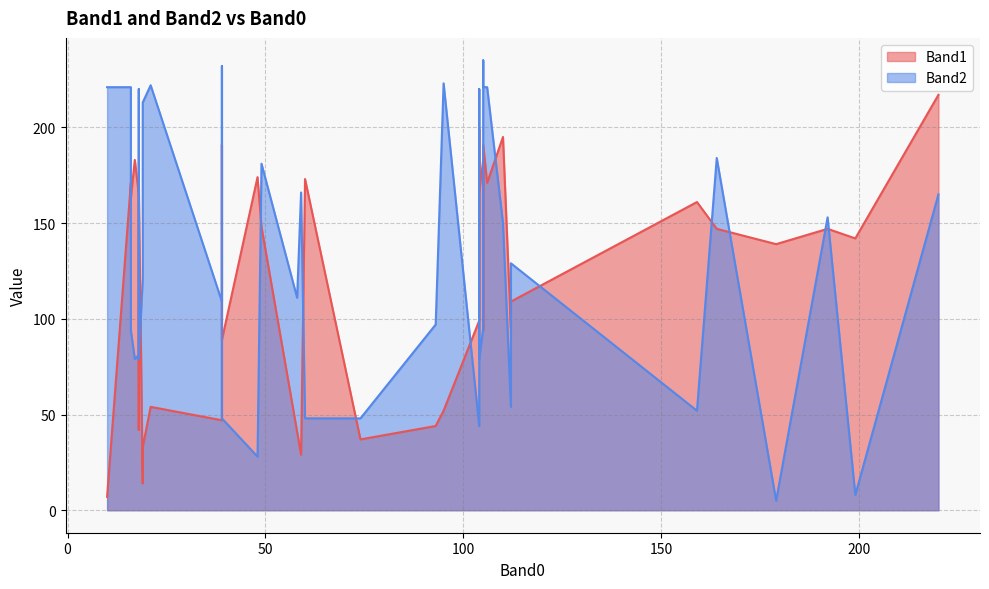

The Band2 series shows 117 at 105. True or false?

False